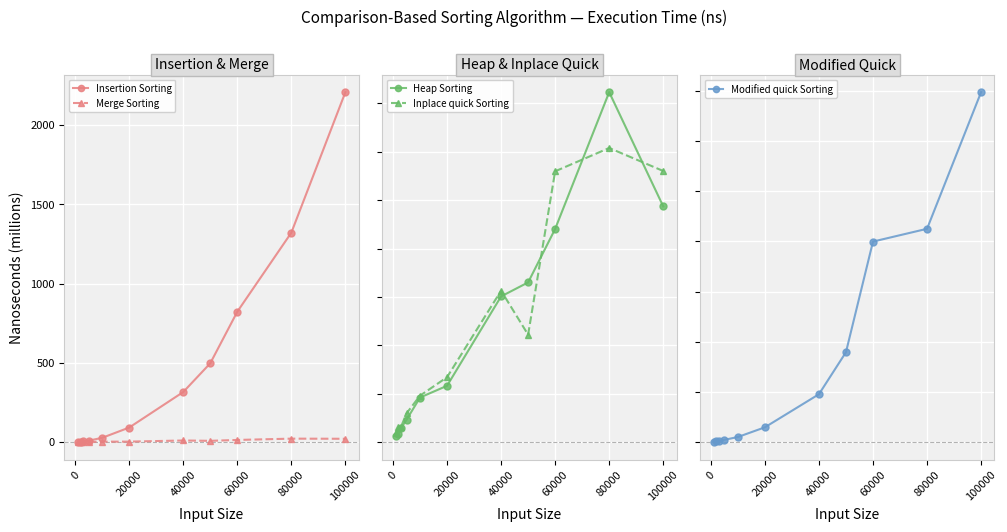

The Insertion Sorting series shows 1320.9 at 80000. True or false?

True